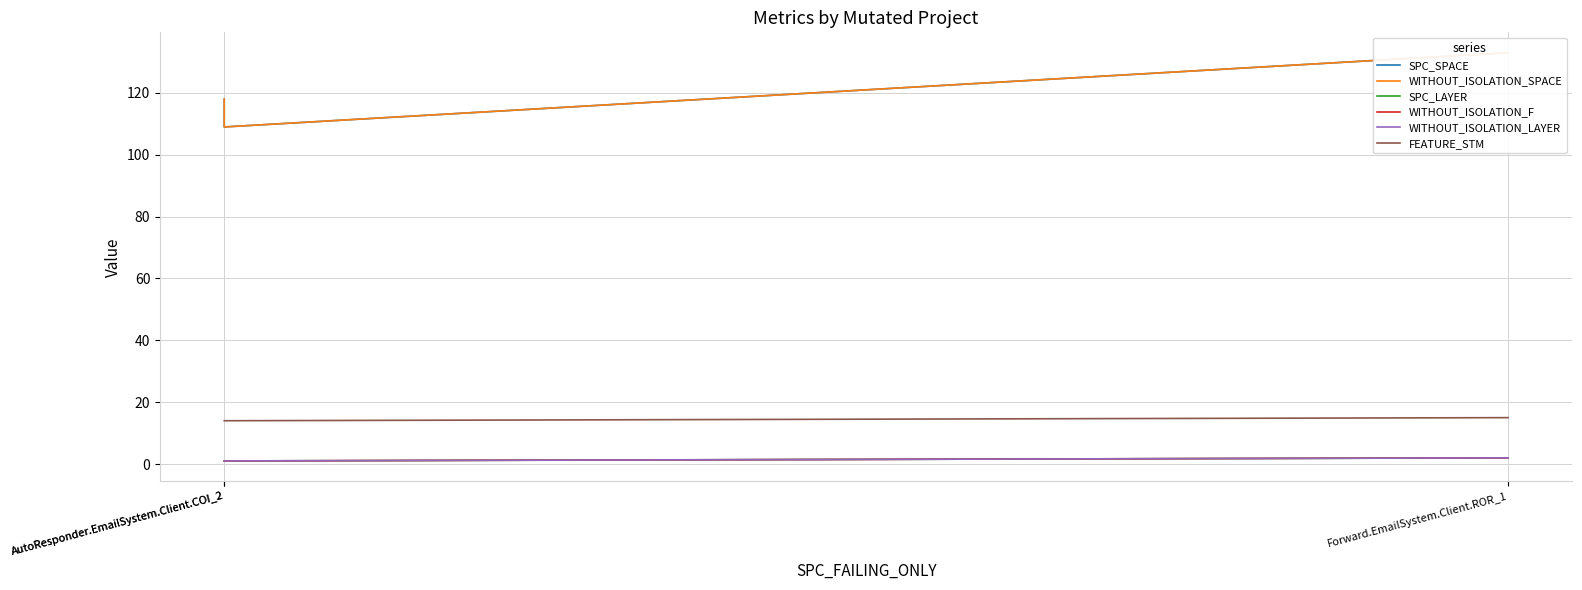

Reading right to left, what are all the values shown in this chart?

SPC_SPACE: Forward.EmailSystem.Client.ROR_1=133	AutoResponder.EmailSystem.Client.COI_2=109	AutoResponder.EmailSystem.Client.COI_2=118
WITHOUT_ISOLATION_SPACE: Forward.EmailSystem.Client.ROR_1=133	AutoResponder.EmailSystem.Client.COI_2=109	AutoResponder.EmailSystem.Client.COI_2=118
SPC_LAYER: Forward.EmailSystem.Client.ROR_1=2	AutoResponder.EmailSystem.Client.COI_2=1	AutoResponder.EmailSystem.Client.COI_2=1
WITHOUT_ISOLATION_F: Forward.EmailSystem.Client.ROR_1=2	AutoResponder.EmailSystem.Client.COI_2=1	AutoResponder.EmailSystem.Client.COI_2=1
WITHOUT_ISOLATION_LAYER: Forward.EmailSystem.Client.ROR_1=2	AutoResponder.EmailSystem.Client.COI_2=1	AutoResponder.EmailSystem.Client.COI_2=1
FEATURE_STM: Forward.EmailSystem.Client.ROR_1=15	AutoResponder.EmailSystem.Client.COI_2=14	AutoResponder.EmailSystem.Client.COI_2=14